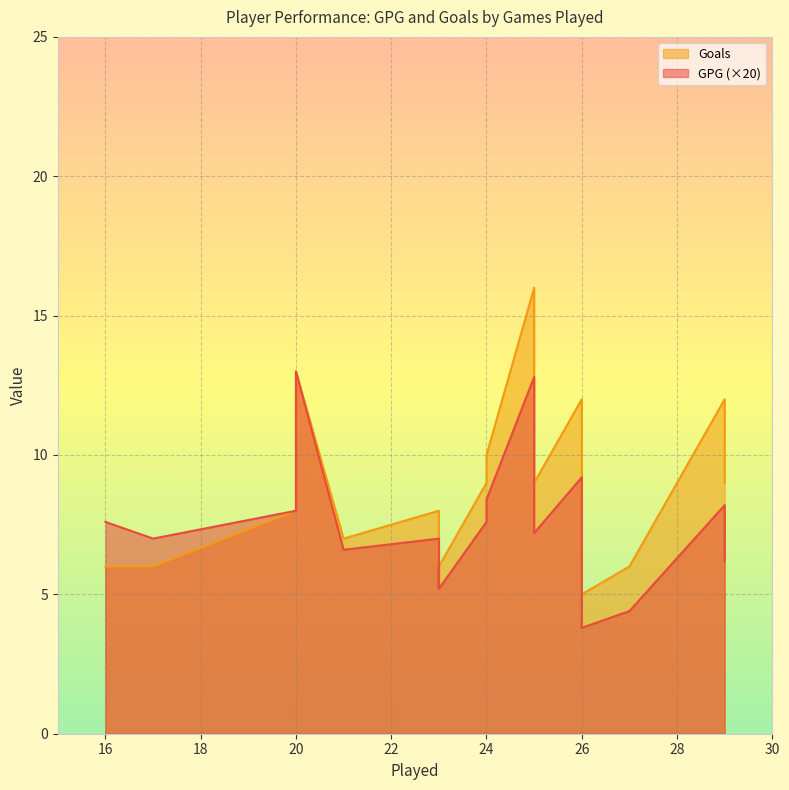

What is the greatest value displayed?

16.0